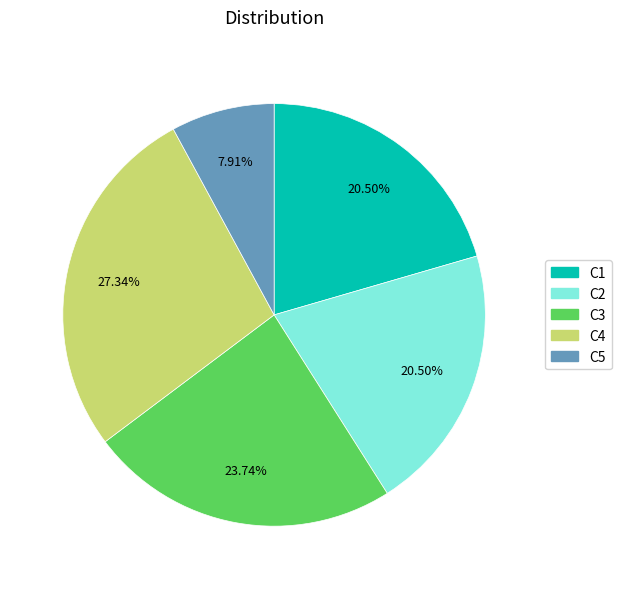

Do C4 and C3 together represent more than half of the pie?

Yes